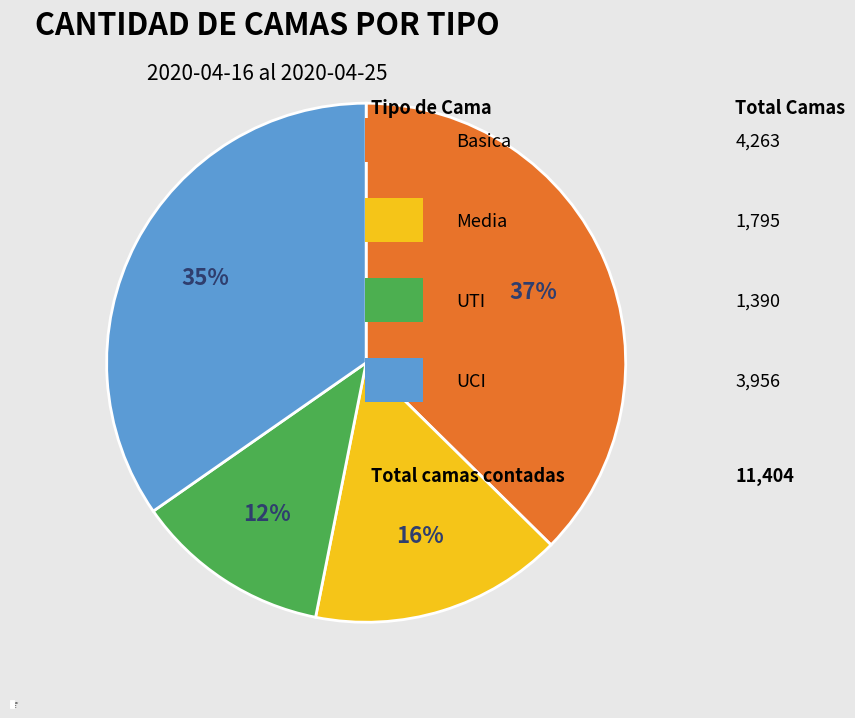

How many segments does this pie chart have?

4